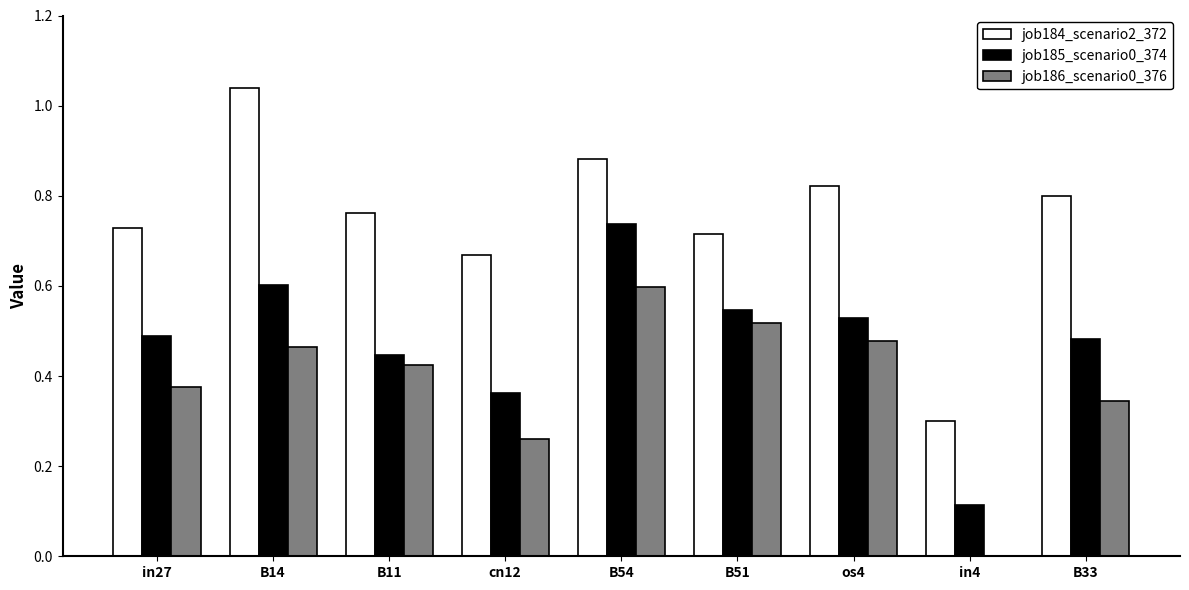

What is the total value across all series at in27?

1.6